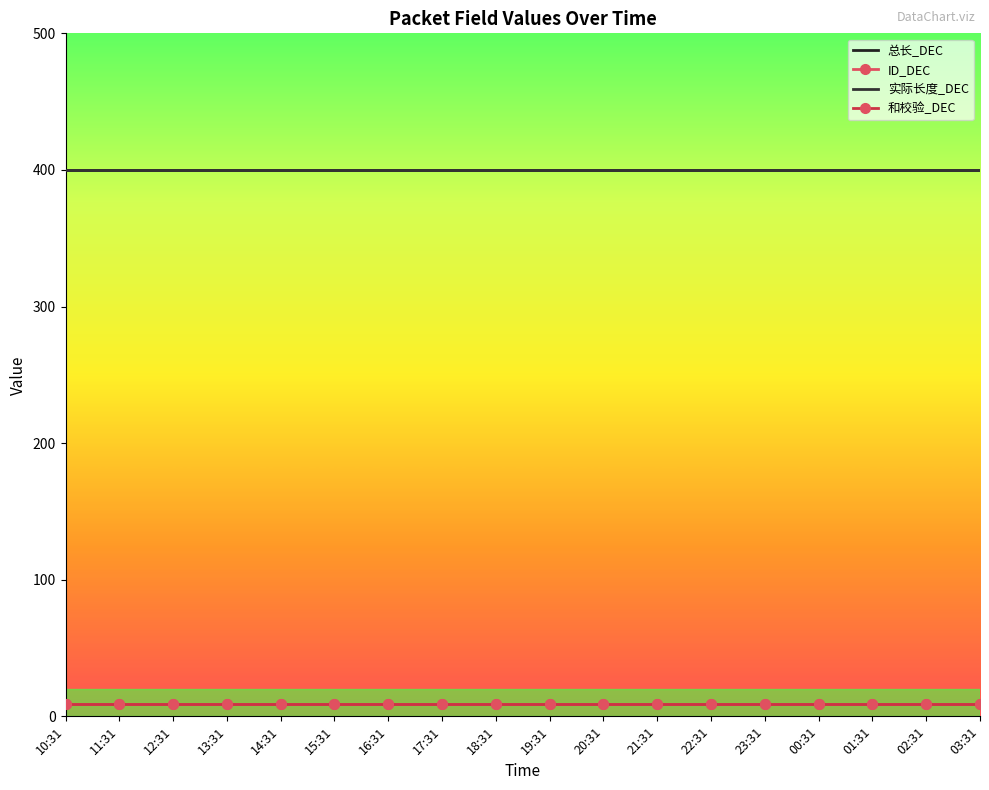

Which has a higher value, 18:31 or 16:31?

18:31